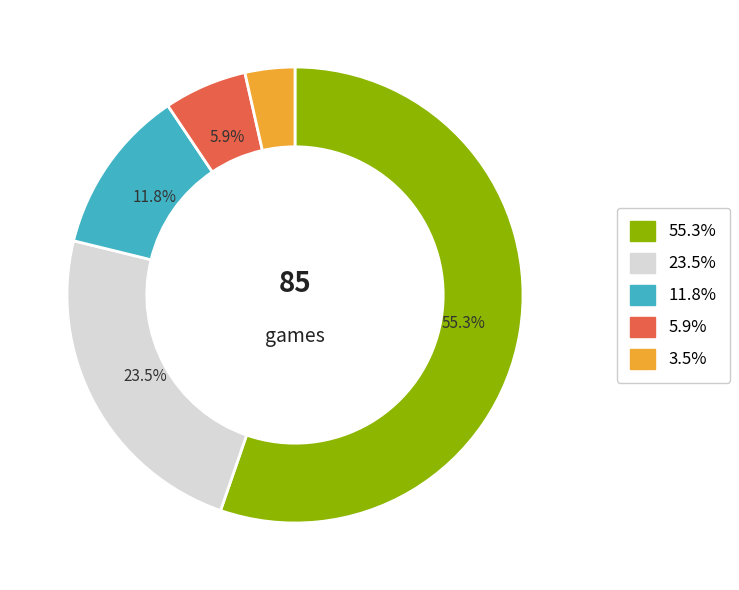

Is there any slice that represents more than half of the pie?

Yes